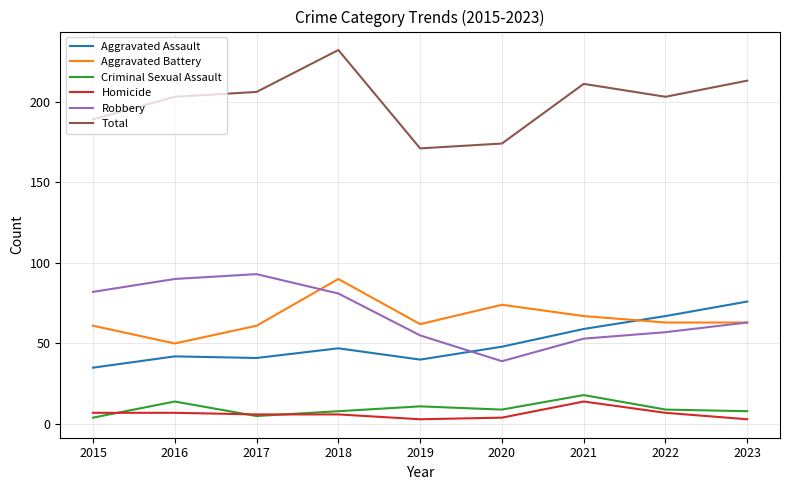

Is it true that Aggravated Battery equals 82 at 2017?

False